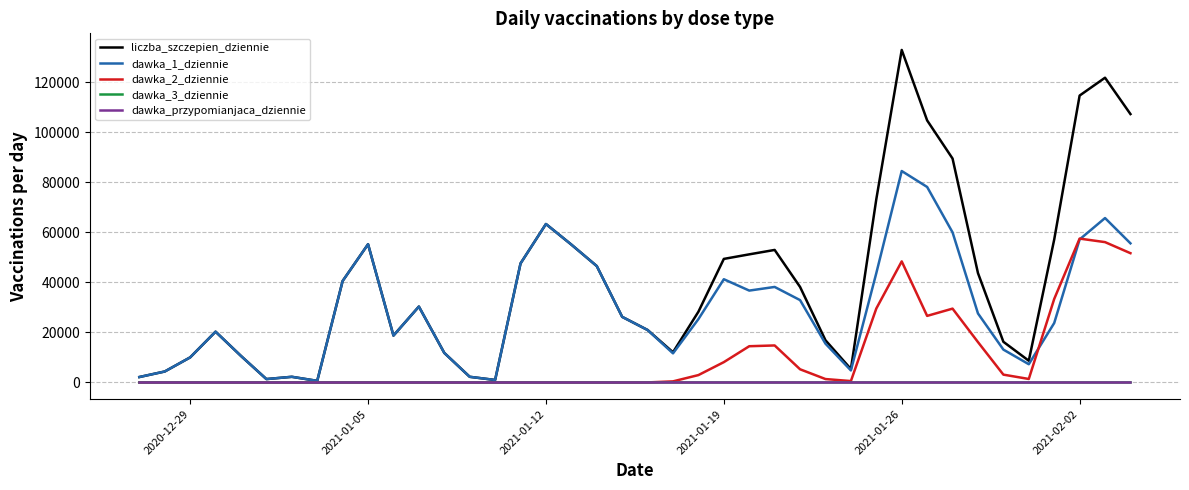

Is this an area chart (filled region under the line)?

No